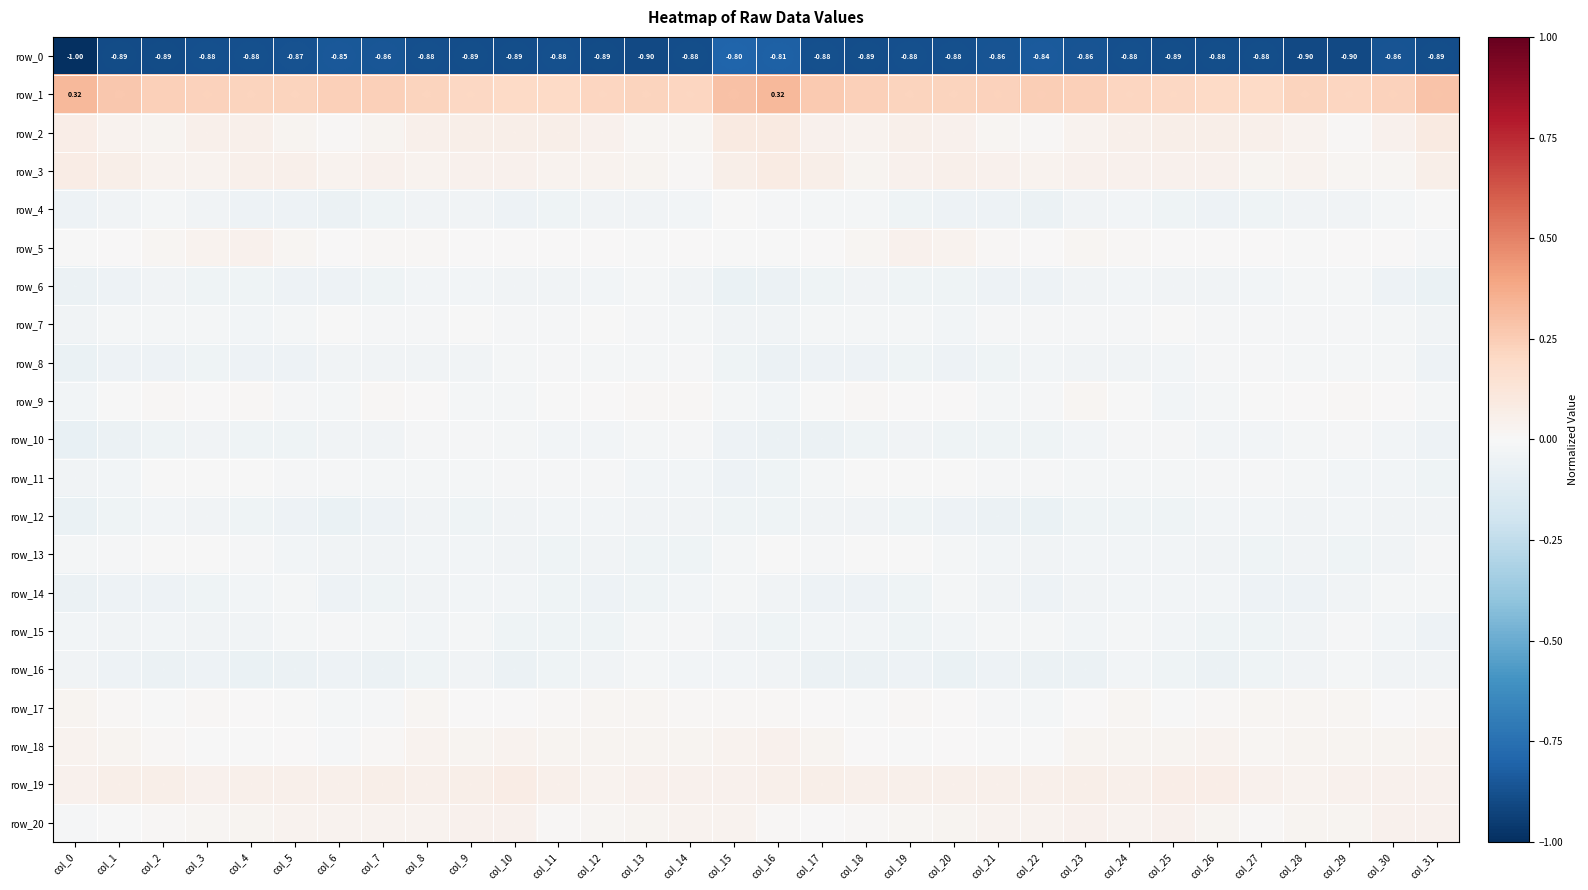

True or false: row_12 has a value of -0.0 at col_31.

False